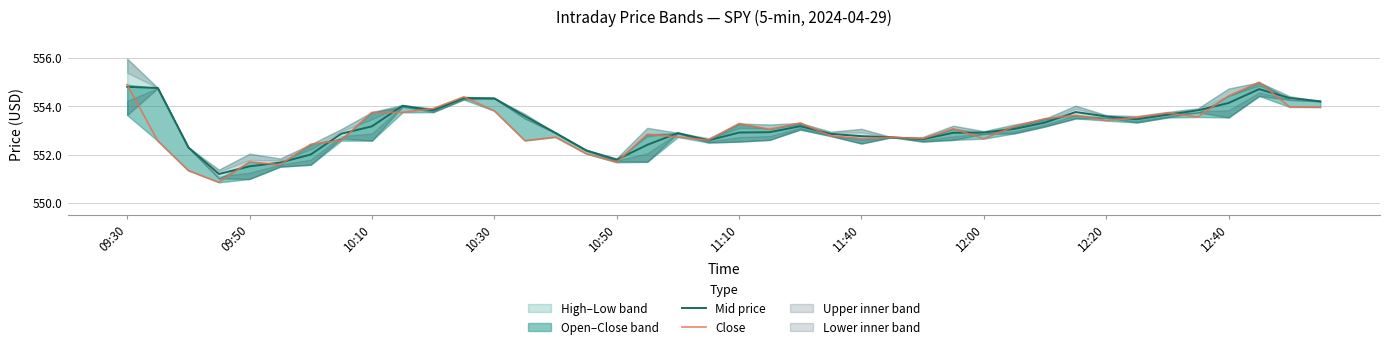

How many data points in Mid price are above 553?

20